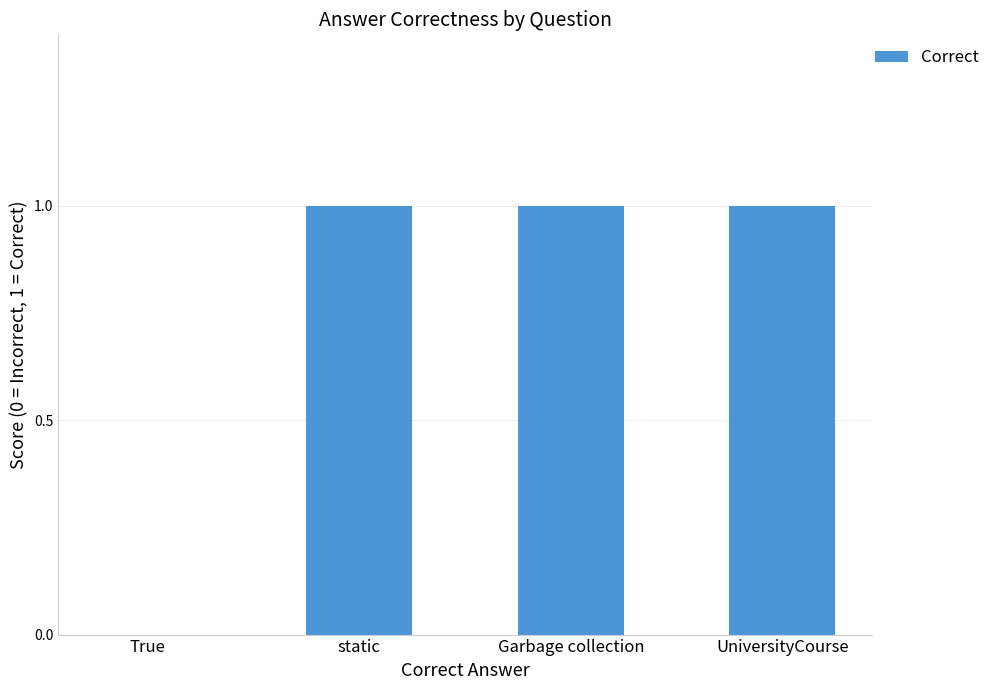

What value does the data have at UniversityCourse?

1